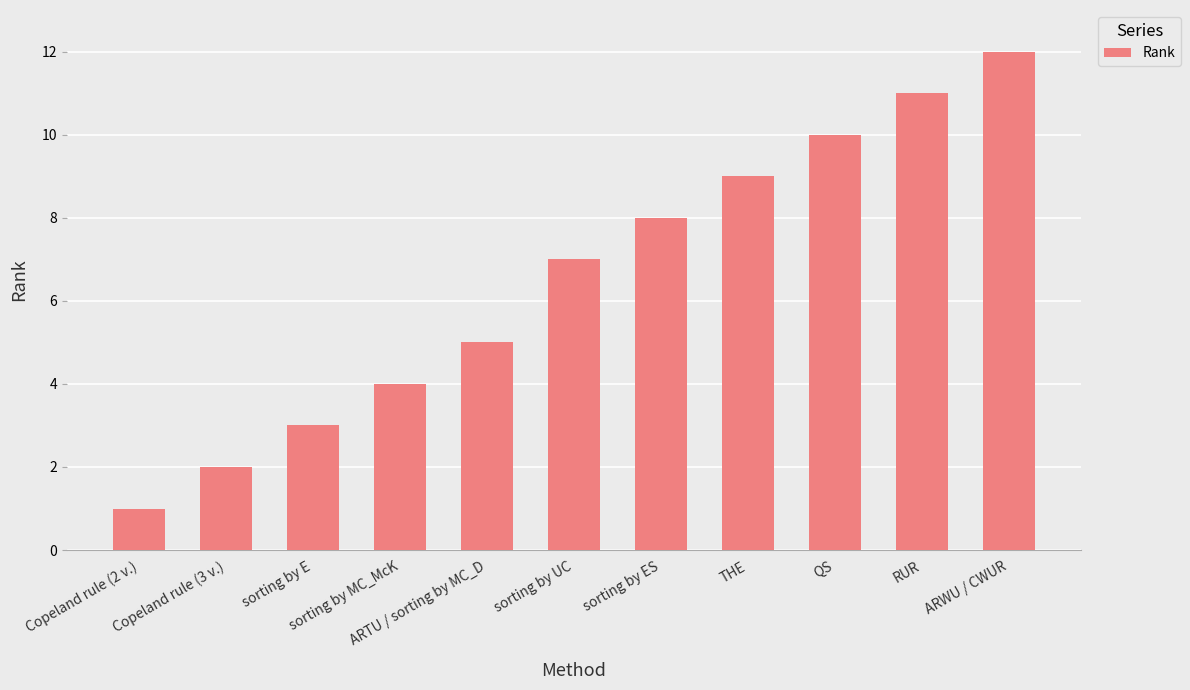

What is the value of the 4th bar from the left?

4